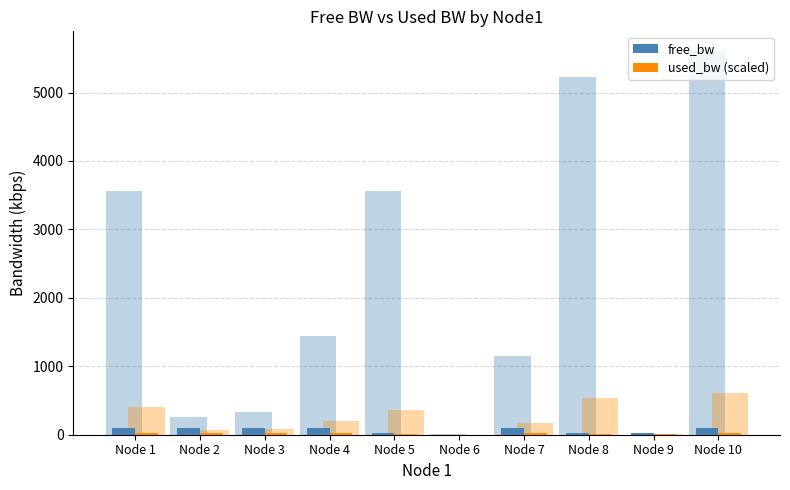

How many bars are there in total?

20